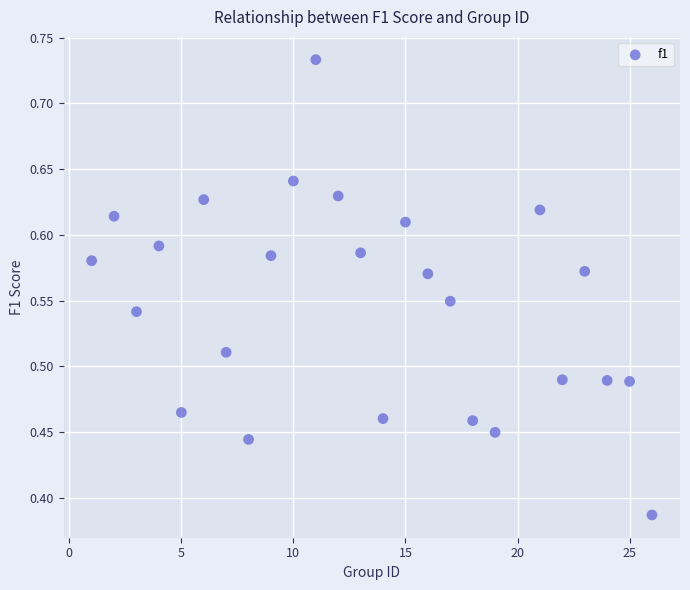

What is the range of X values (max minus min)?

25.0